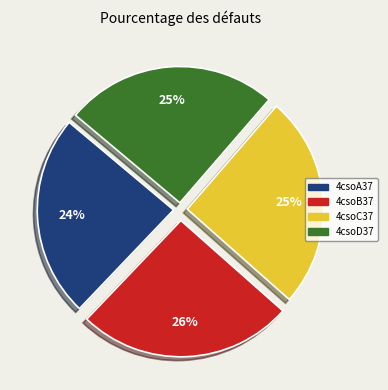

True or false: 4csoC37 accounts for 25% of the total.

True